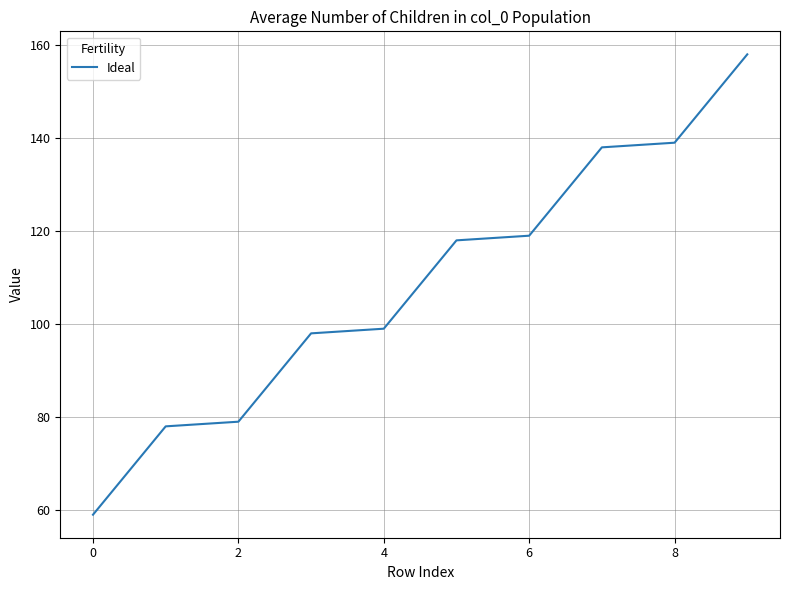

True or false: there are more than 2 points higher than both neighbors.

False